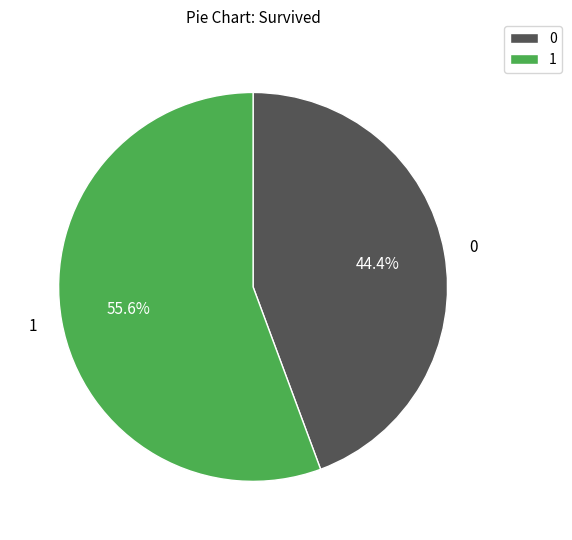

Does any single category account for the majority?

Yes